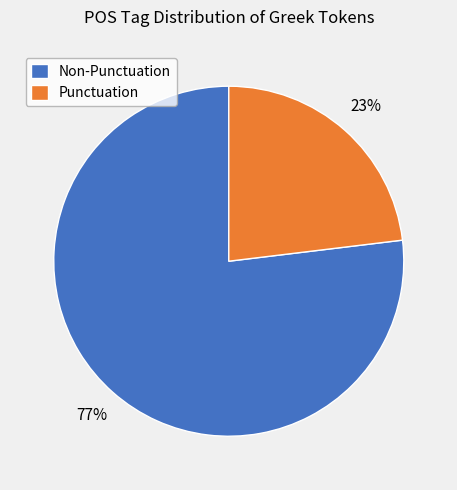

To the nearest percent, what is the difference between the largest and smallest slice percentages?

54%